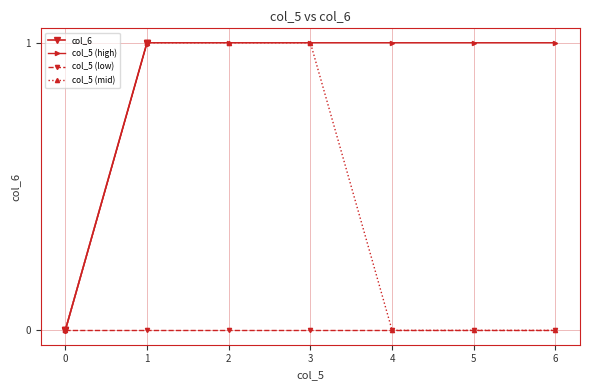

True or false: col_5 (low) has a value of 0 at 3.

True